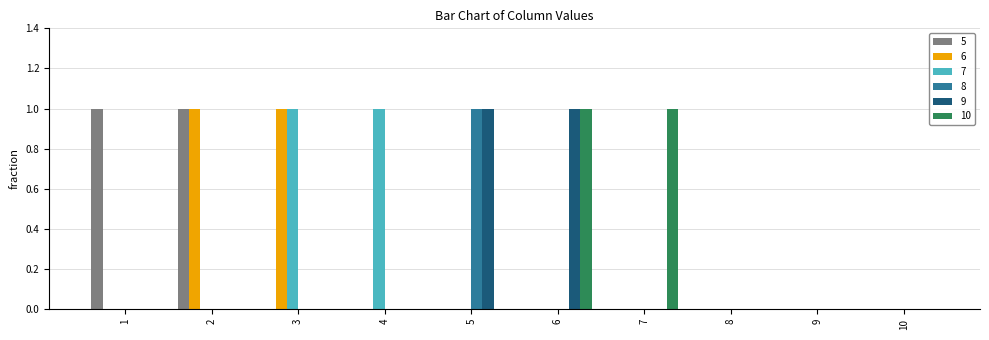

Does the chart contain stacked bars?

No